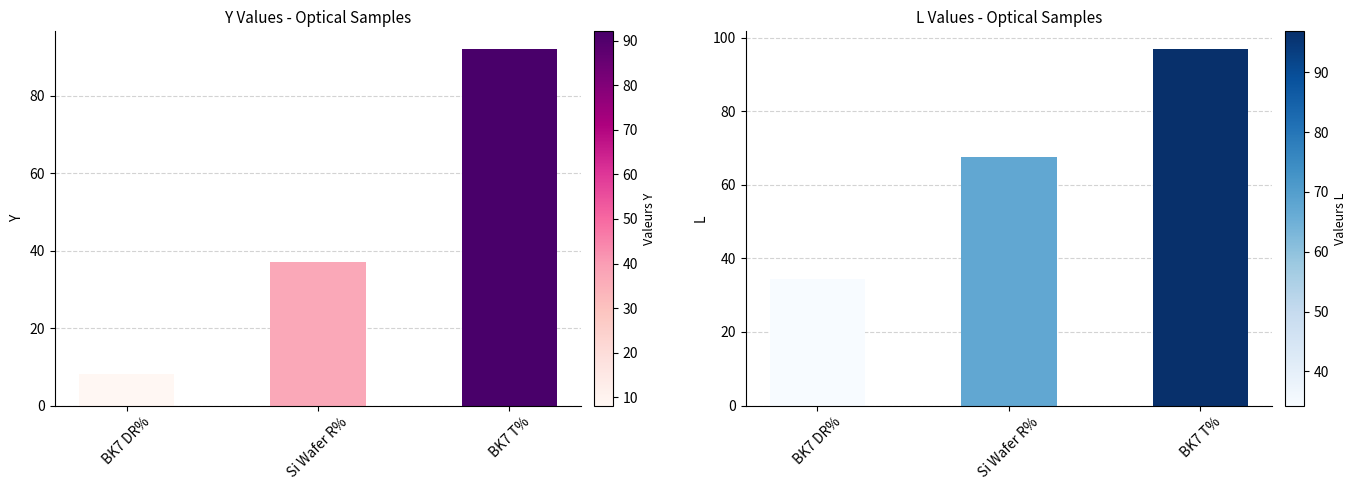

At which label does Y first exceed 37?

Si Wafer R%